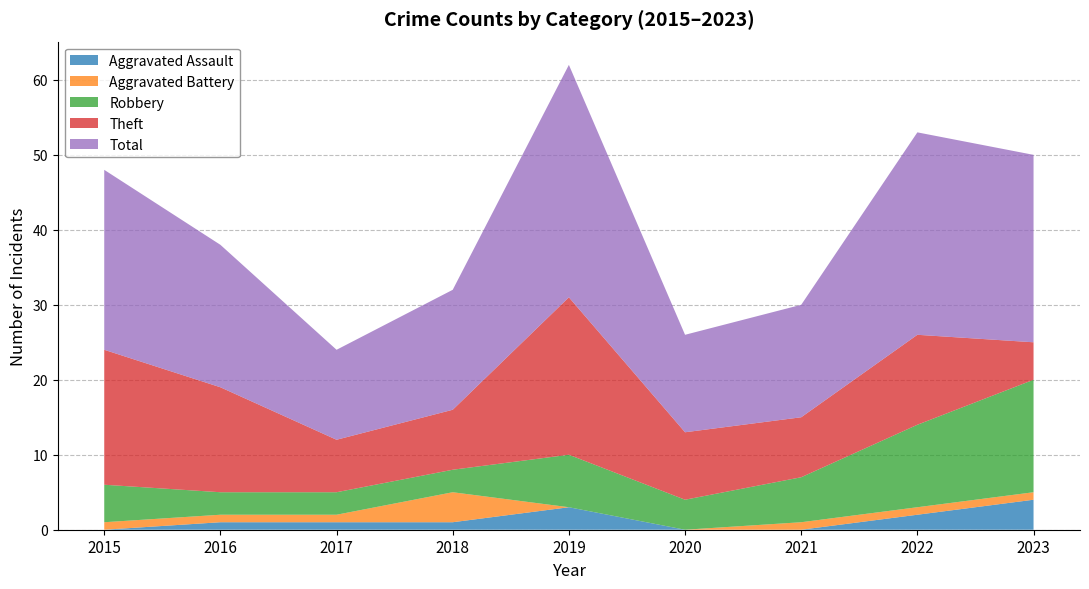

Reading left to right, extract all data points from this chart.

Aggravated Assault: 2015=0	2016=1	2017=1	2018=1	2019=3	2020=0	2021=0	2022=2	2023=4
Aggravated Battery: 2015=1	2016=1	2017=1	2018=4	2019=0	2020=0	2021=1	2022=1	2023=1
Robbery: 2015=5	2016=3	2017=3	2018=3	2019=7	2020=4	2021=6	2022=11	2023=15
Theft: 2015=18	2016=14	2017=7	2018=8	2019=21	2020=9	2021=8	2022=12	2023=5
Total: 2015=24	2016=19	2017=12	2018=16	2019=31	2020=13	2021=15	2022=27	2023=25